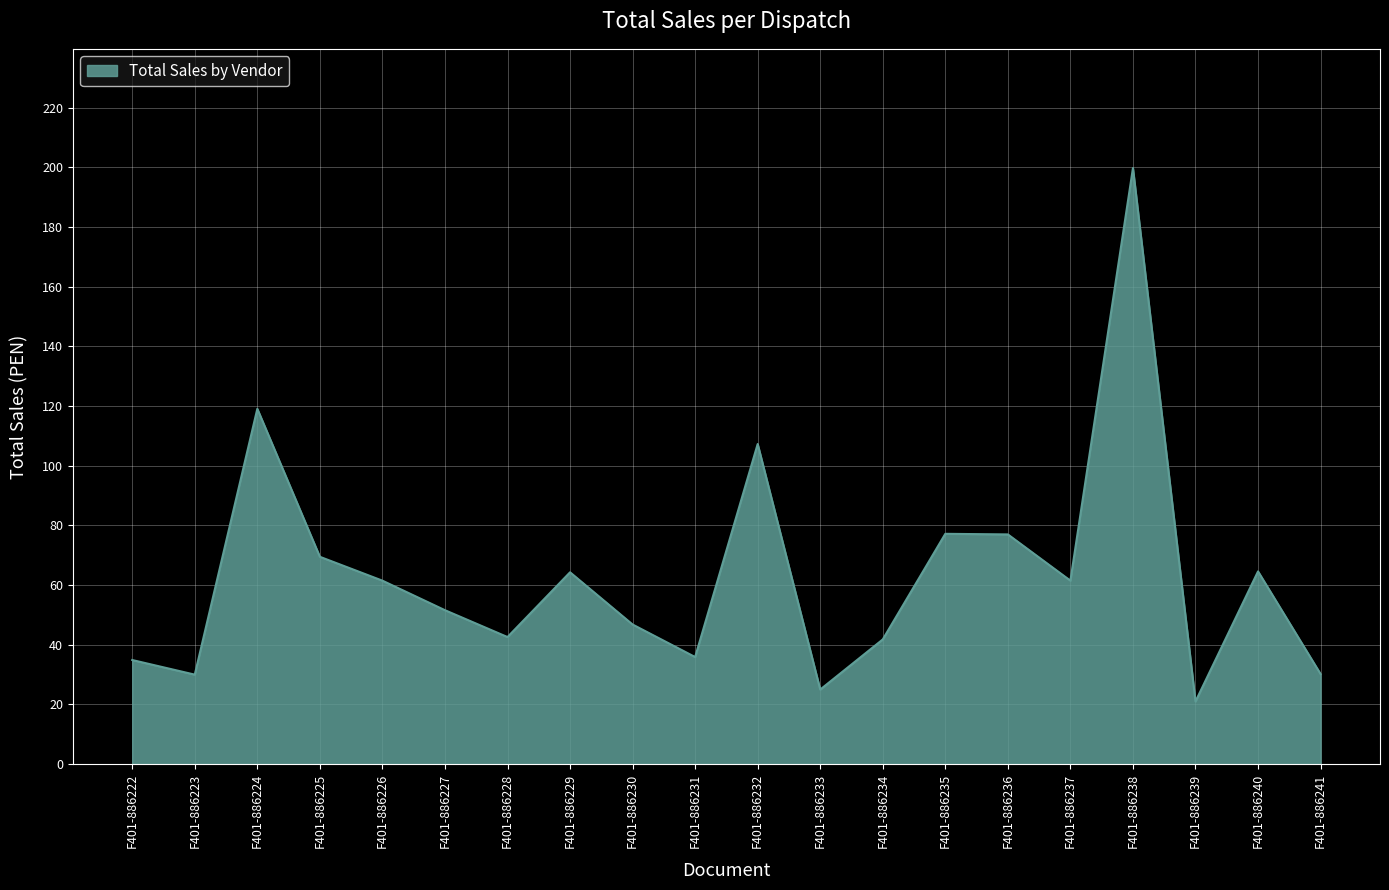

Count the number of data series in this chart.

1